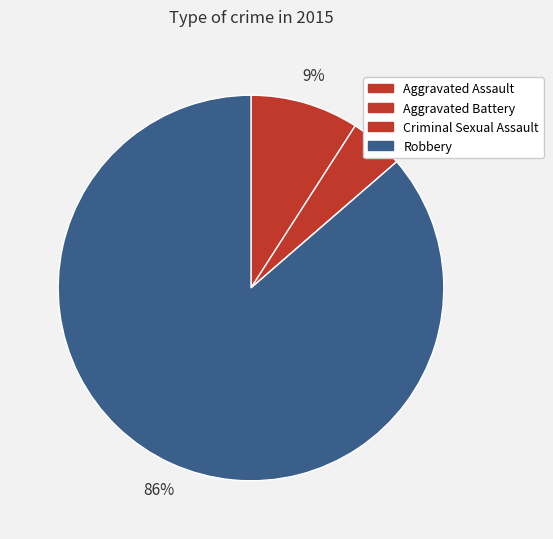

Is the sum of Robbery and Aggravated Assault greater than half?

Yes